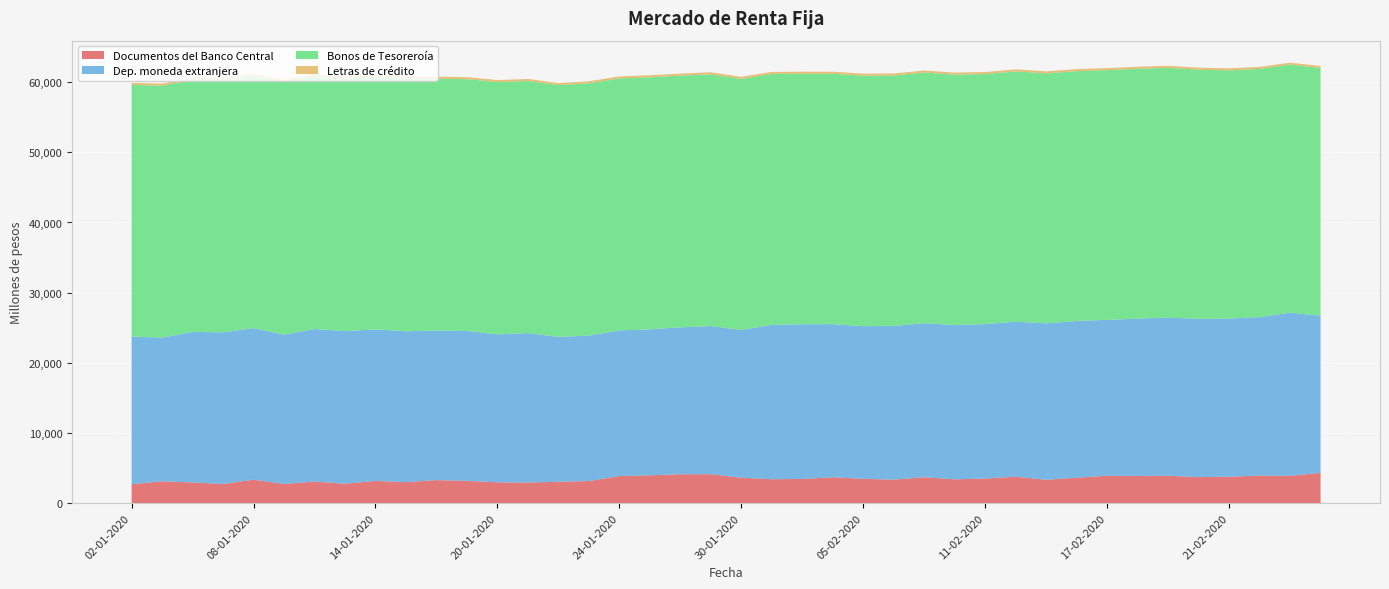

Reading right to left, list all the values displayed in this chart.

Documentos del Banco Central: 4321	3903	3934	3772	3713	3910	3873	3909	3631	3335	3776	3513	3398	3700	3355	3470	3692	3451	3413	3625	4133	4124	3978	3866	3158	3049	2944	2972	3183	3284	3001	3172	2779	3083	2742	3351	2735	2952	3114	2698
Dep. moneda extranjera: 22399	23246	22572	22544	22548	22535	22437	22210	22337	22288	22092	22007	21983	21954	21890	21757	21824	22046	22006	21062	21108	20939	20799	20755	20724	20645	21299	21087	21364	21324	21497	21592	21745	21737	21268	21598	21610	21461	20471	21053
Bonos de Tesoreroía: 35295	35361	35383	35360	35515	35595	35597	35595	35604	35623	35668	35633	35685	35717	35700	35697	35682	35707	35753	35784	35880	35868	35915	35904	35951	35890	35926	35946	35881	35879	35966	35970	35958	36050	36022	35983	35959	35911	35912	35857
Letras de crédito: 288	264	288	288	287	288	288	288	288	288	288	288	288	288	288	288	287	287	287	289	289	289	289	289	289	289	289	289	289	289	289	289	289	289	289	289	289	289	289	289